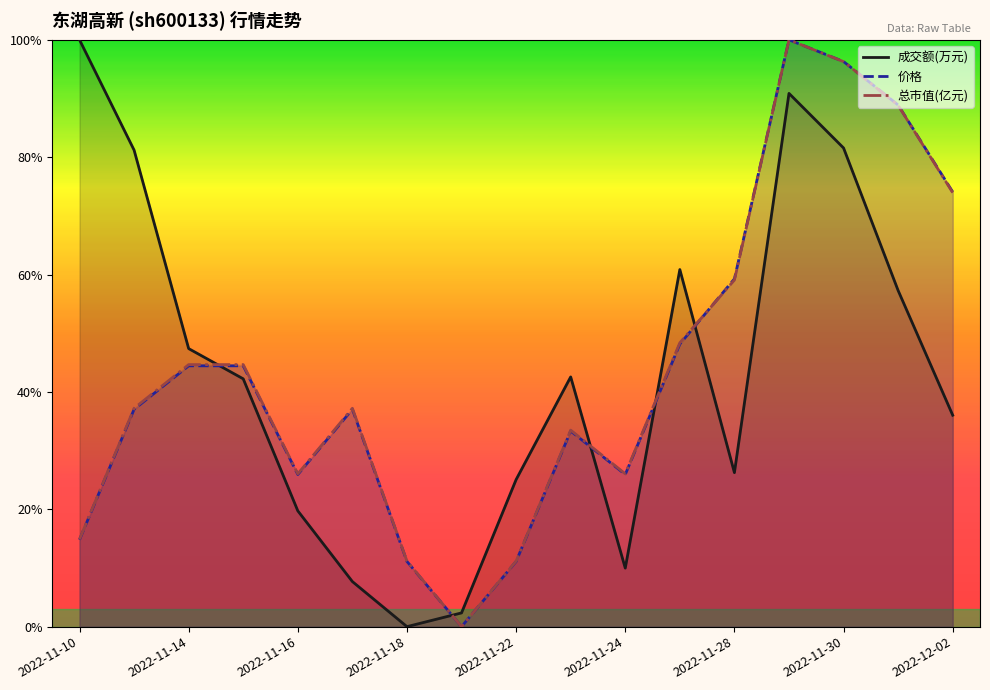

In 成交额(万元), how many points are higher than both neighbors (excluding endpoints)?

3